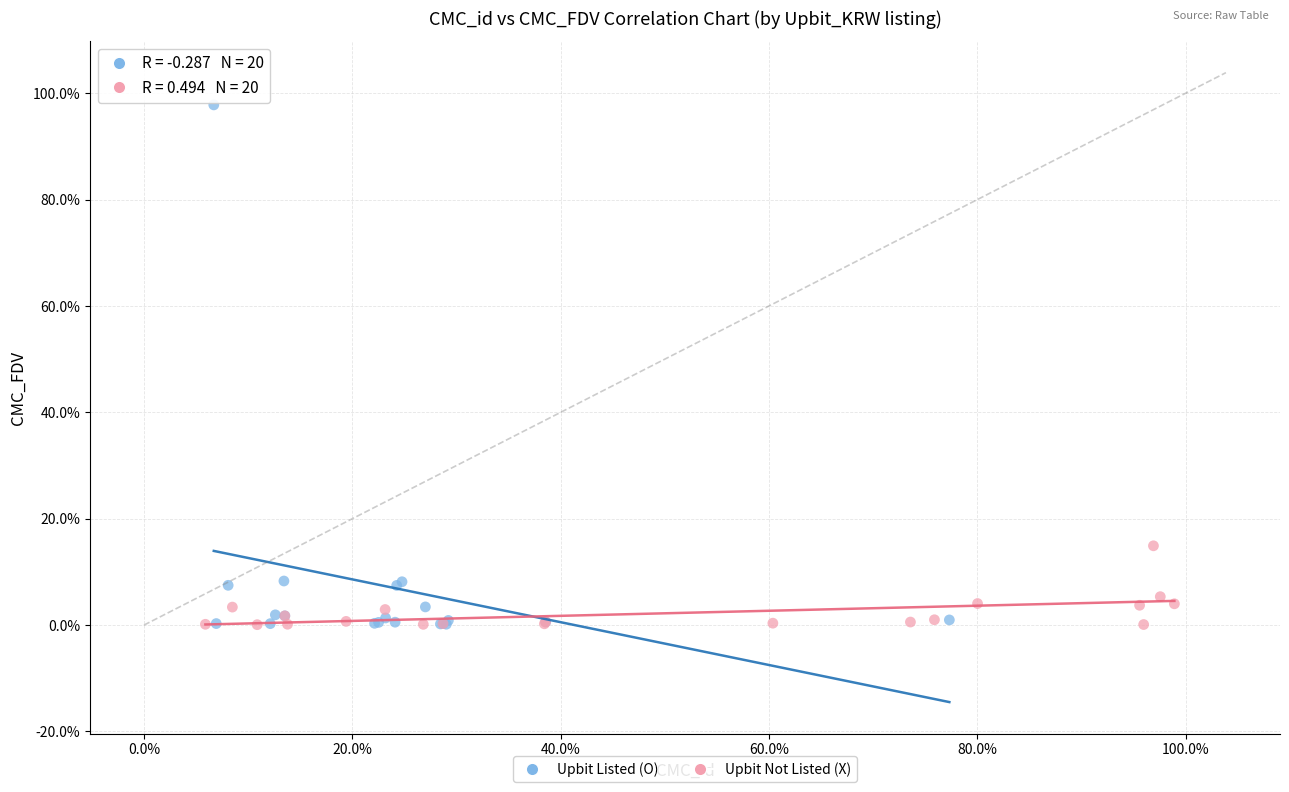

Which series reaches the maximum Y coordinate?

Upbit Listed (O)